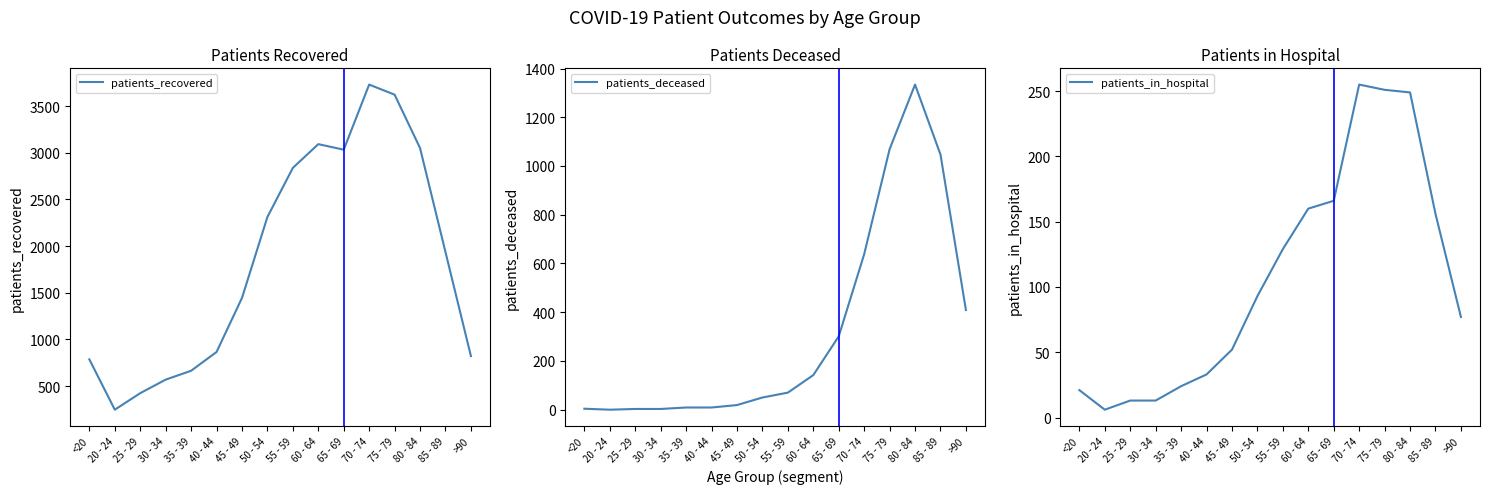

How many distinct data groups are displayed?

3